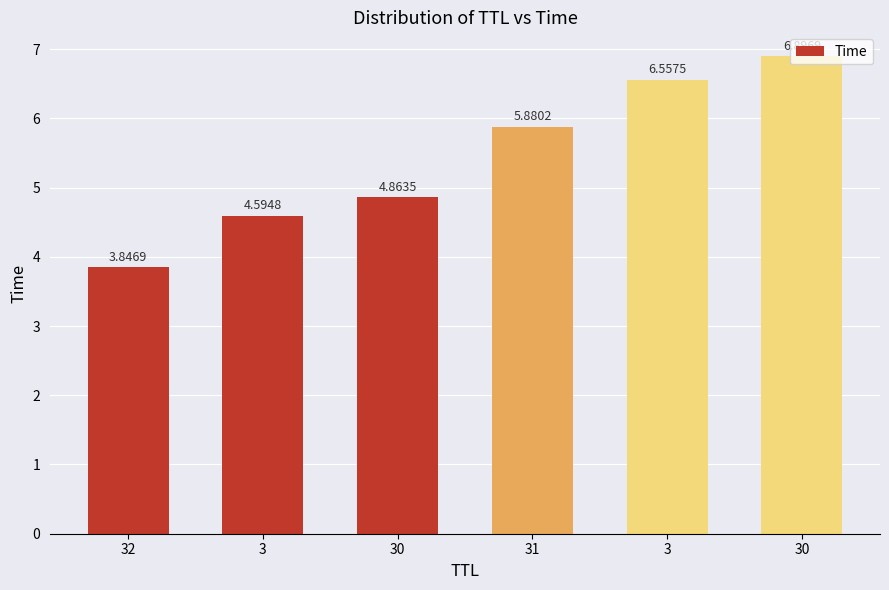

Reading left to right, list all the values displayed in this chart.

3.8	4.6	4.9	5.9	6.6	6.9